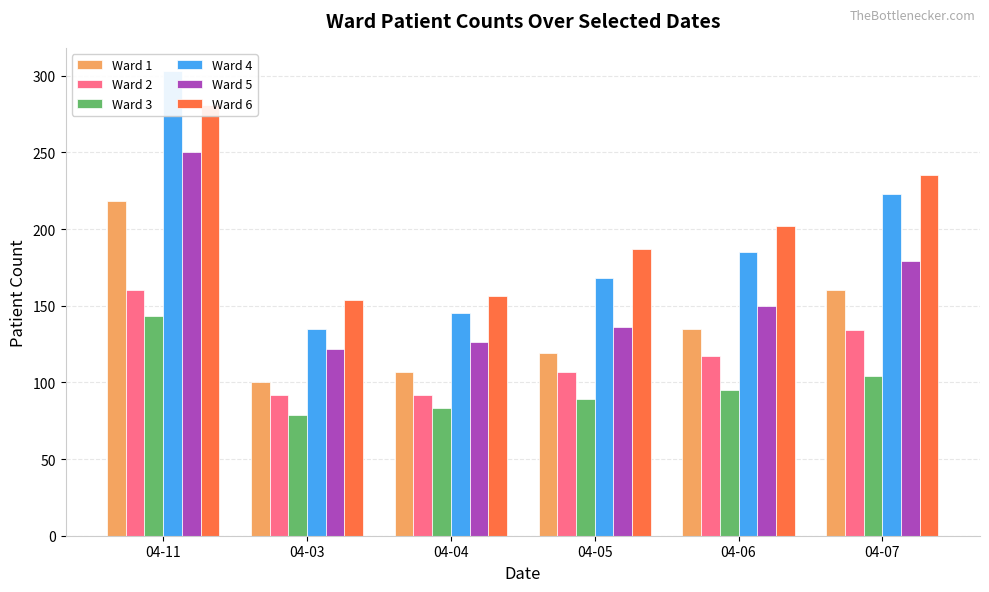

Reading left to right, what are all the values shown in this chart?

Ward 1: 04-11=218	04-03=100	04-04=107	04-05=119	04-06=135	04-07=160
Ward 2: 04-11=160	04-03=92	04-04=92	04-05=107	04-06=117	04-07=134
Ward 3: 04-11=143	04-03=79	04-04=83	04-05=89	04-06=95	04-07=104
Ward 4: 04-11=303	04-03=135	04-04=145	04-05=168	04-06=185	04-07=223
Ward 5: 04-11=250	04-03=122	04-04=126	04-05=136	04-06=150	04-07=179
Ward 6: 04-11=281	04-03=154	04-04=156	04-05=187	04-06=202	04-07=235